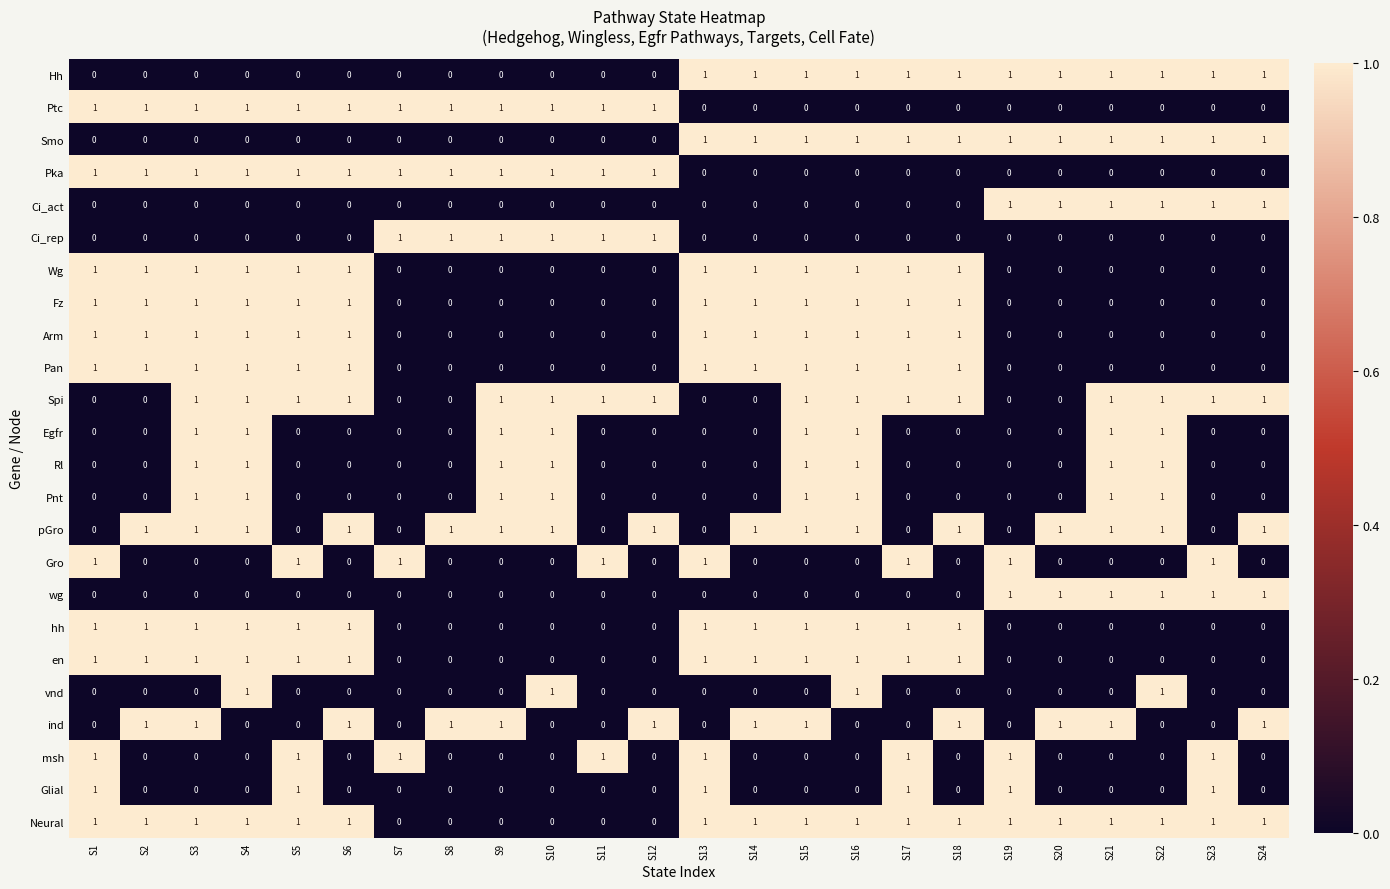

True or false: Rl has a value of 0 at S7.

True